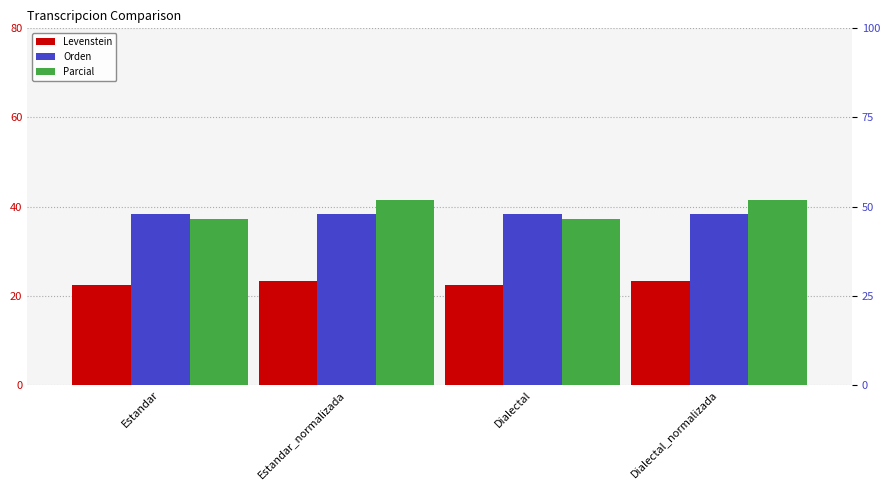

What is the maximum value shown in the chart?

41.4